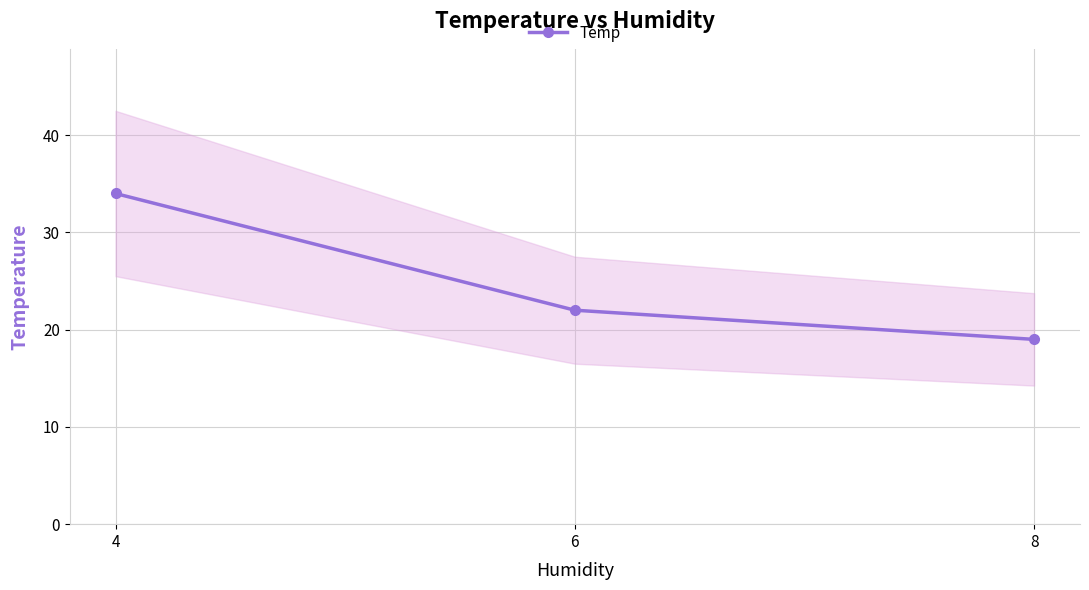

What is the minimum value shown in the chart?

19